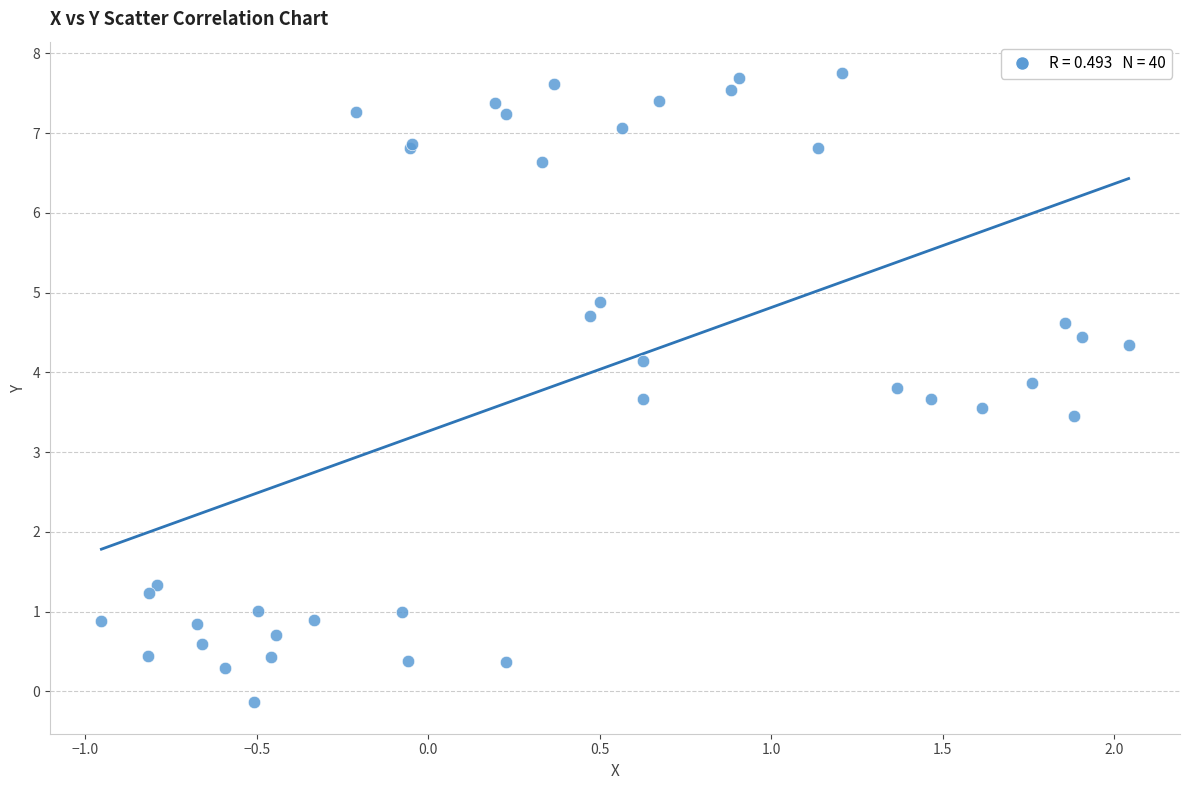

What Y value in the scatter plot is closest to 3?

3.5